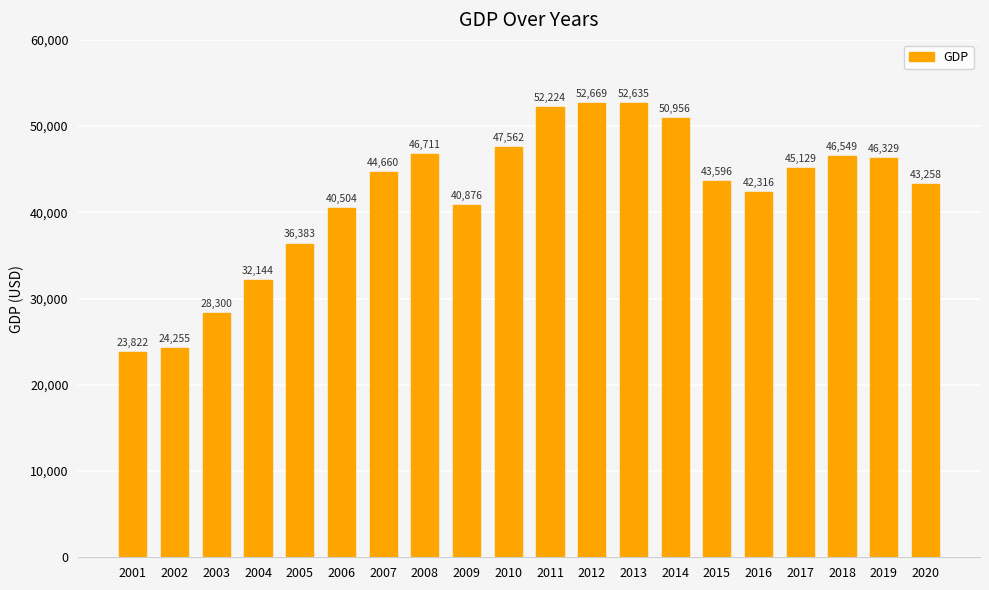

Does the chart contain stacked bars?

No